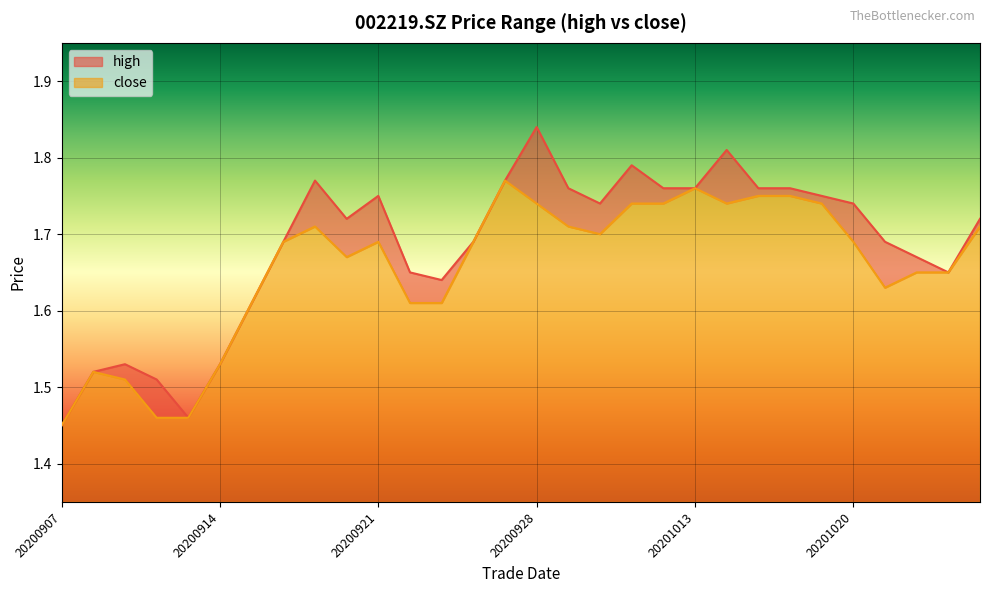

True or false: high has a value of 1.0 at 20200908.

False